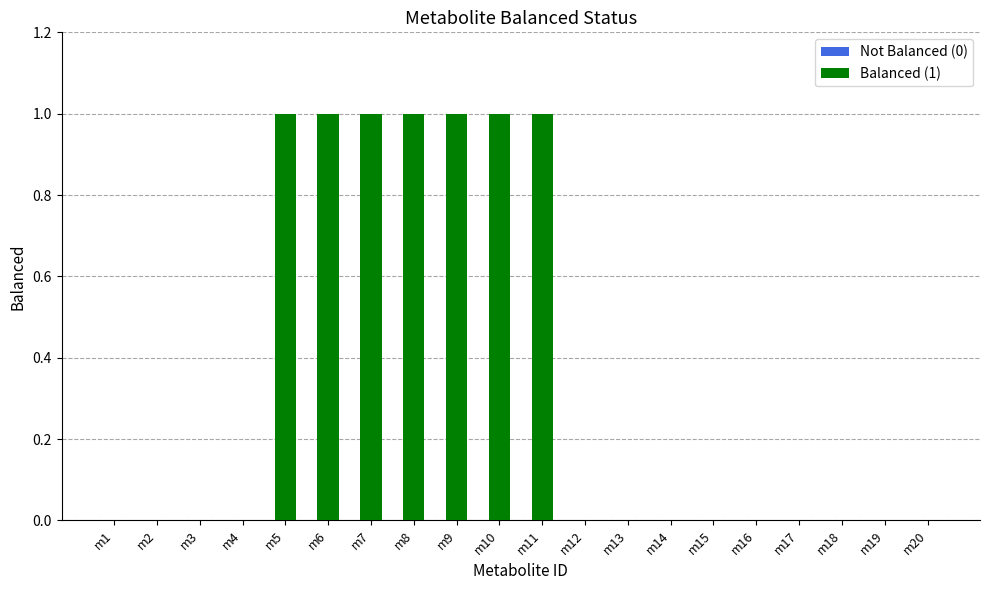

Is it true that the value at m12 is 0?

True